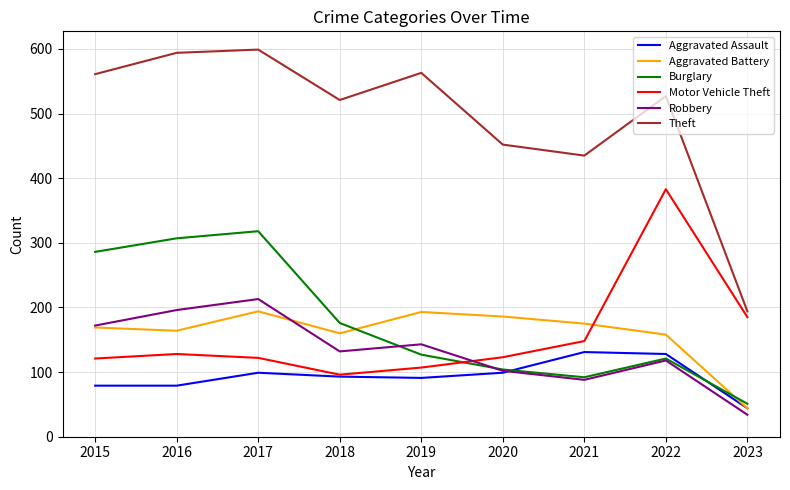

List the series in order of their peak value, highest first.

Theft, Motor Vehicle Theft, Burglary, Robbery, Aggravated Battery, Aggravated Assault